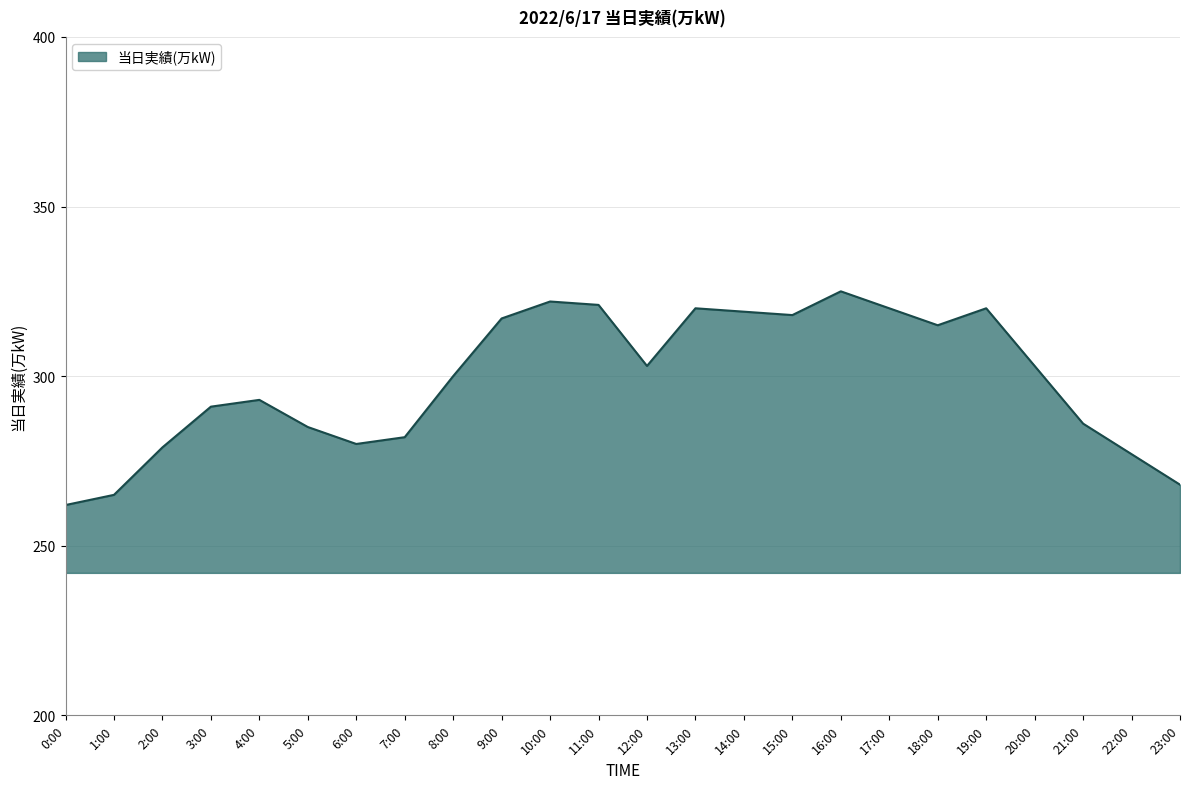

What is the approximate value at 14:00?

319